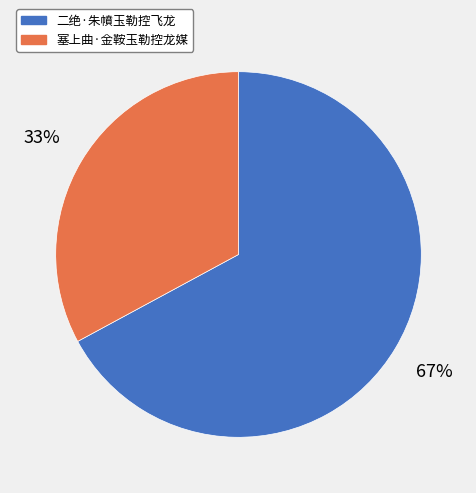

Is the sum of 二绝·朱幩玉勒控飞龙 and 塞上曲·金鞍玉勒控龙媒 greater than half?

Yes